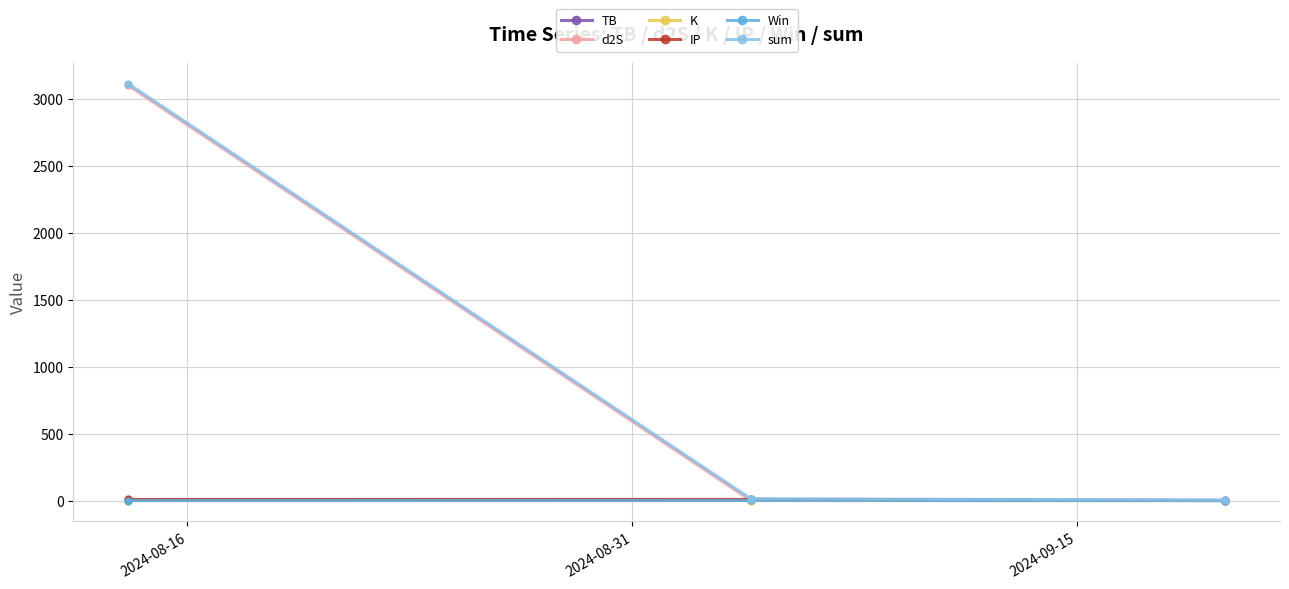

What is the greatest value displayed?

3112.2